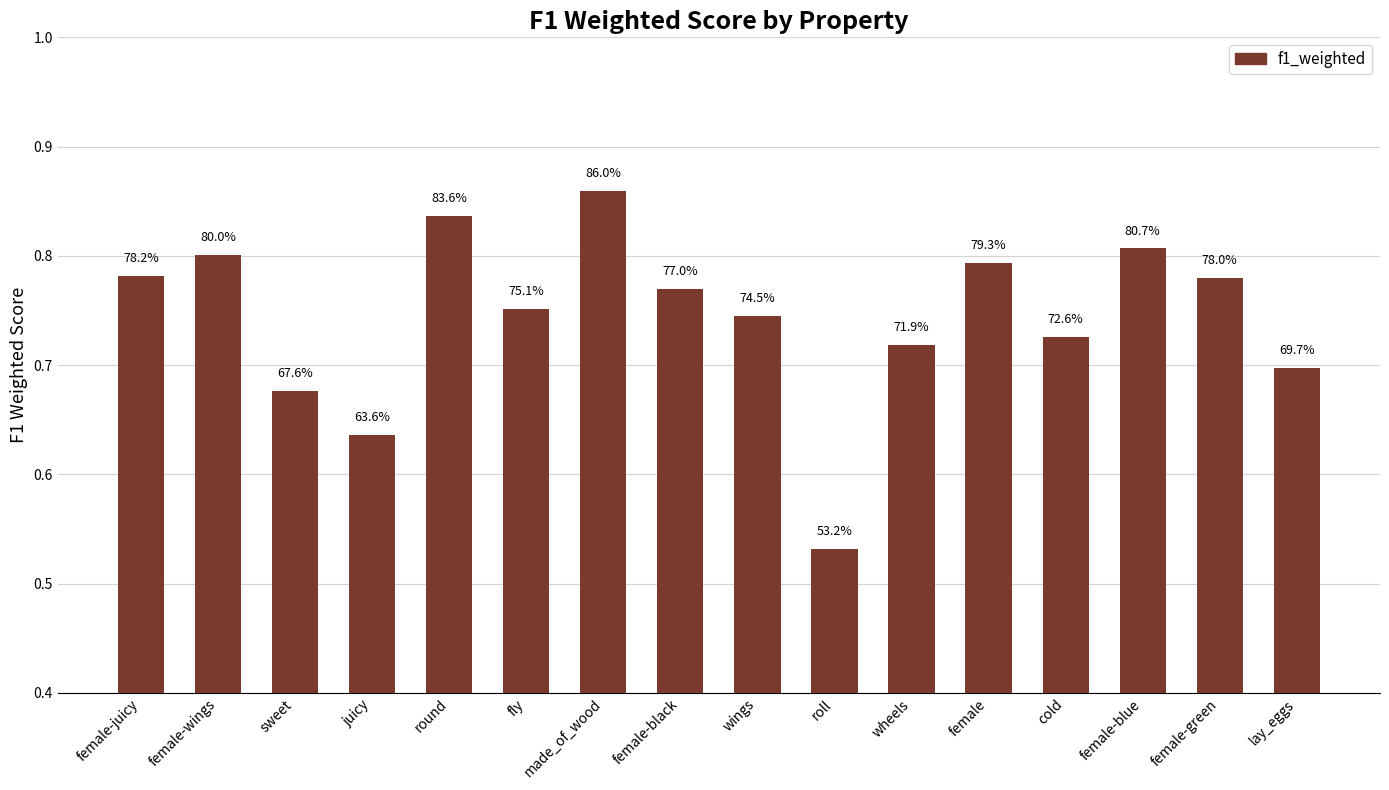

The value at female-juicy is 0.8. True or false?

True